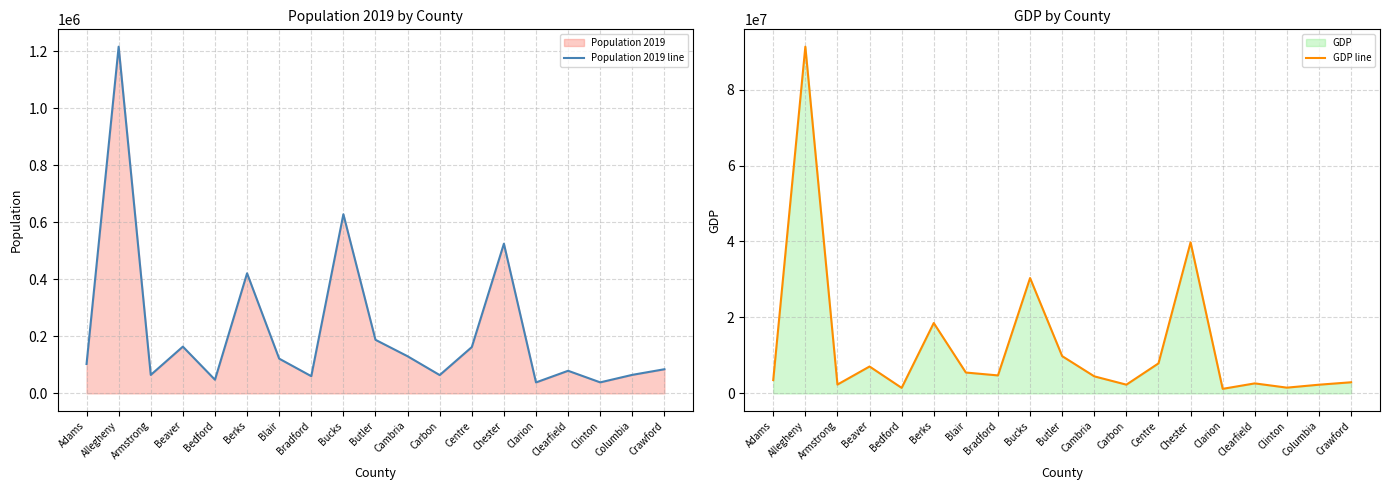

Reading left to right, extract all data points from this chart.

Population 2019 line: 103009	1216045	64735	163929	47888	421164	121829	60323	628270	187853	130192	64182	162385	524989	38438	79255	38632	64964	84629
GDP line: 3507548	91296413	2322321	7076904	1448401	18529351	5489056	4728418	30373000	9807629	4486016	2293198	7899910	39775426	1193633	2630665	1509502	2284080	2923249